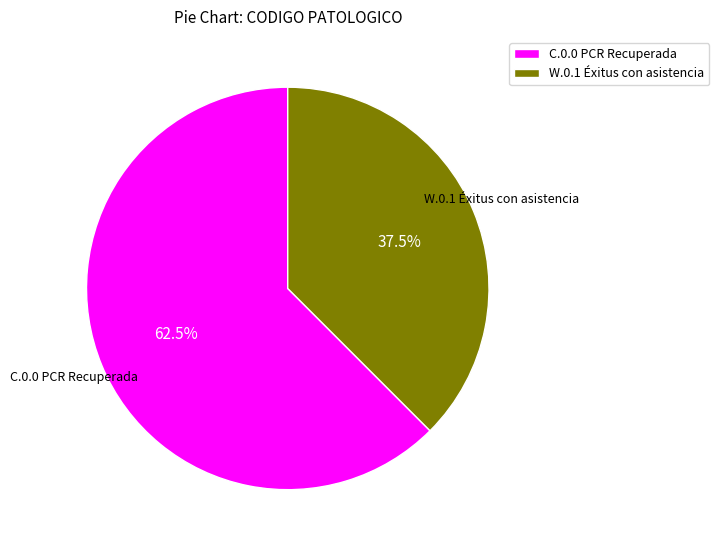

The C.0.0 PCR Recuperada slice represents 68% of the pie. True or false?

False